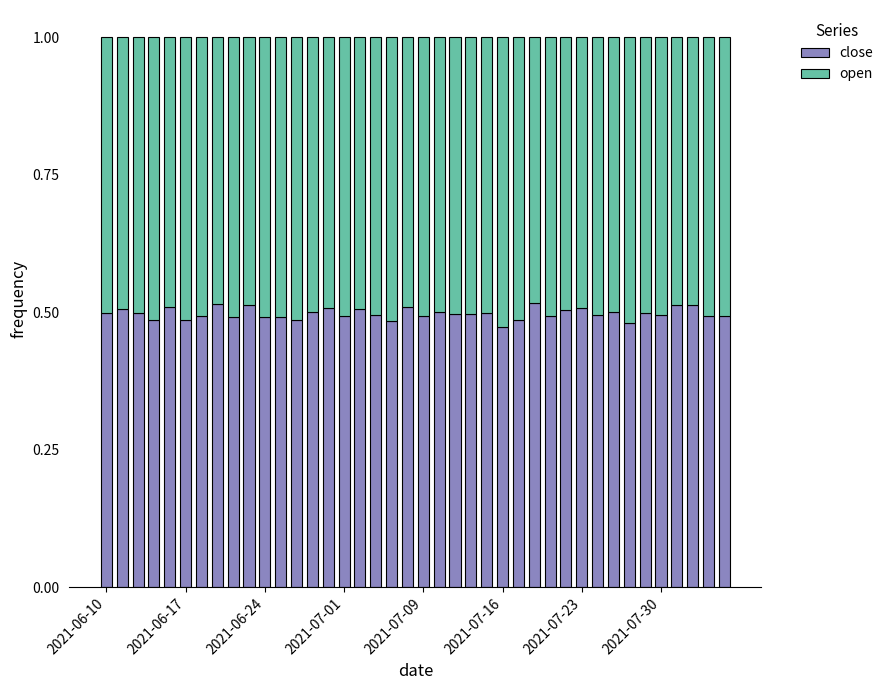

What are all the series names shown in the legend?

close, open